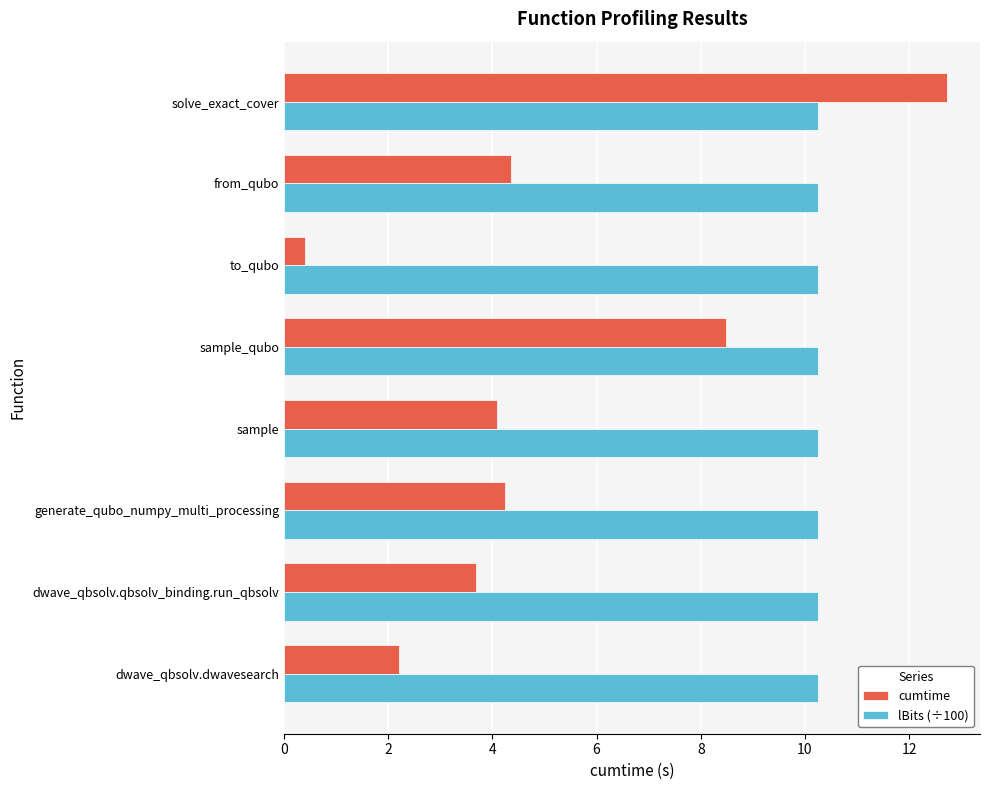

What is the smallest value displayed?

0.4